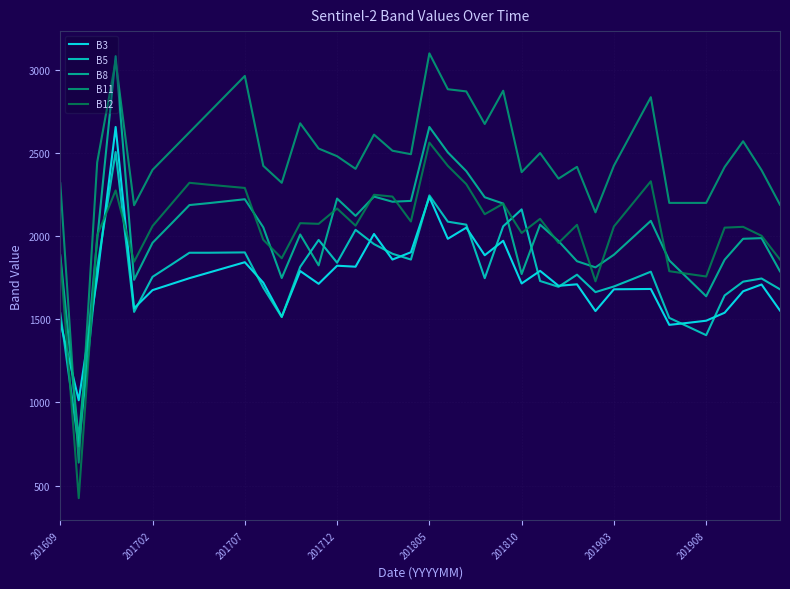

Which series has the largest total across all categories?

B11